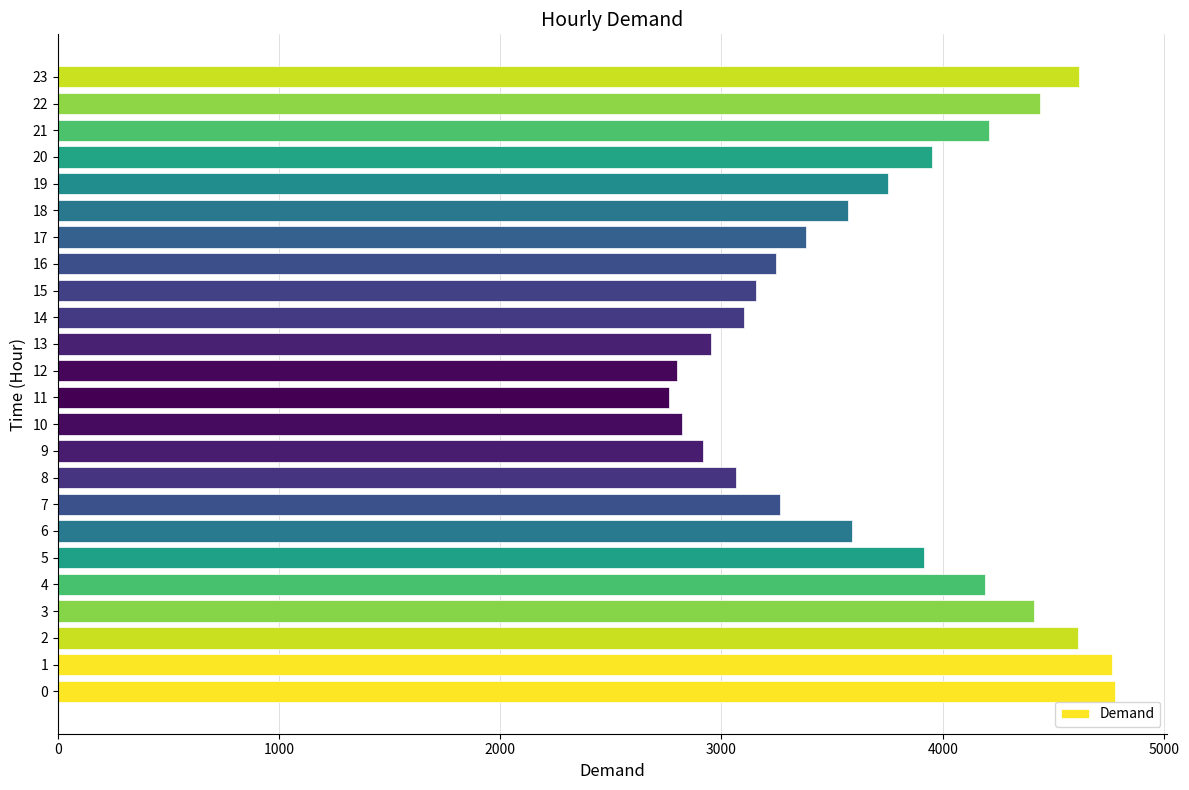

Is it true that the value at 20 is 3950?

True